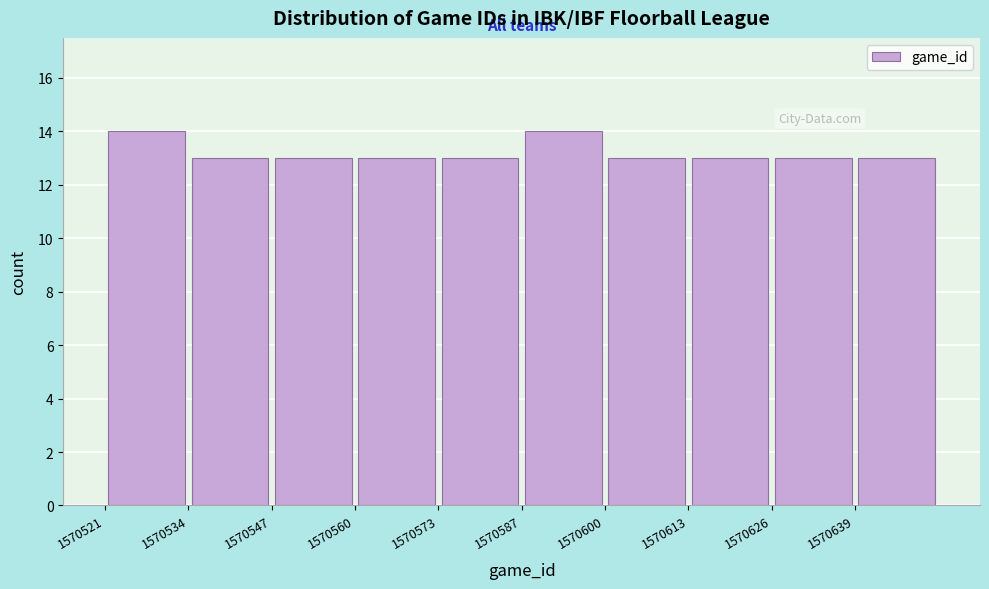

Reading left to right, transcribe this chart: for each bar, give the range it covers on the x-axis and its height. Neither the bar edges nor the heights are printed on the chart, so give them approximately, as read against the axes.

1570521.0 to 1570534.2: 14
1570534.2 to 1570547.4: 13
1570547.4 to 1570560.6: 13
1570560.6 to 1570573.8: 13
1570573.8 to 1570587.0: 13
1570587.0 to 1570600.2: 14
1570600.2 to 1570613.4: 13
1570613.4 to 1570626.6: 13
1570626.6 to 1570639.8: 13
1570639.8 to 1570653.0: 13